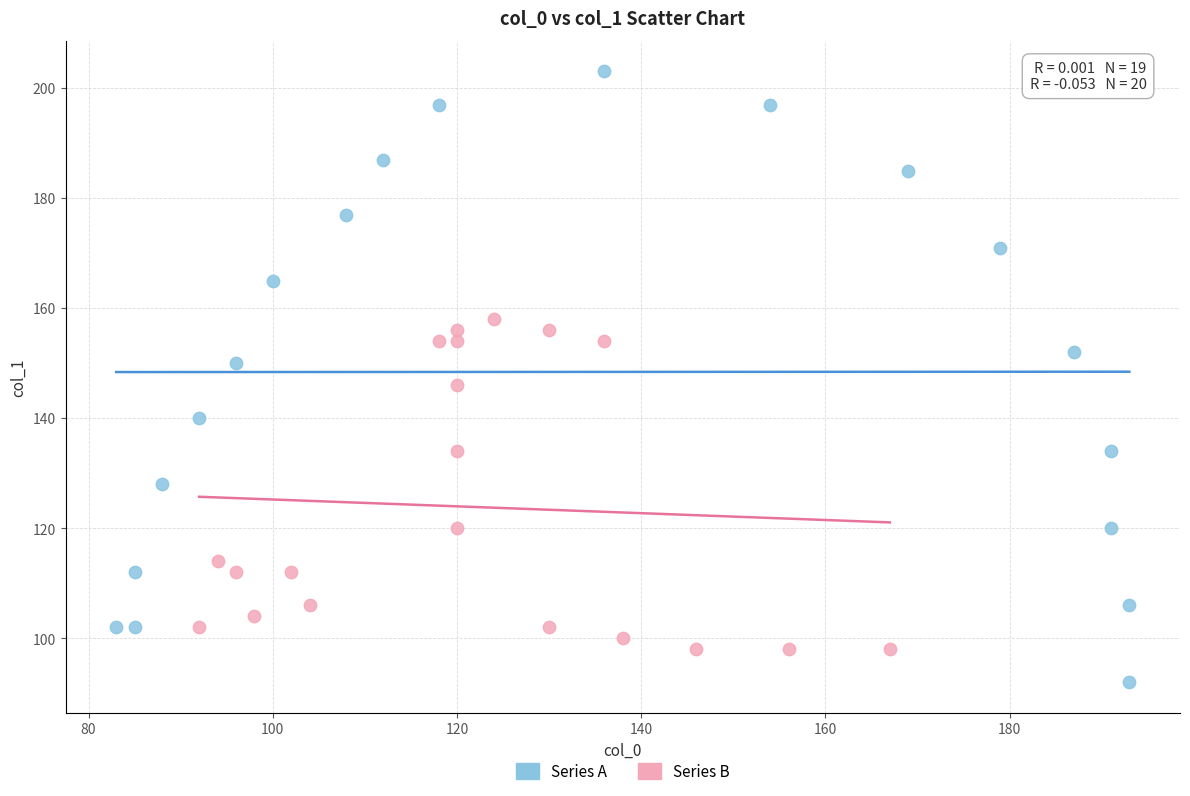

What are all the series names shown in the legend?

Series A, Series B